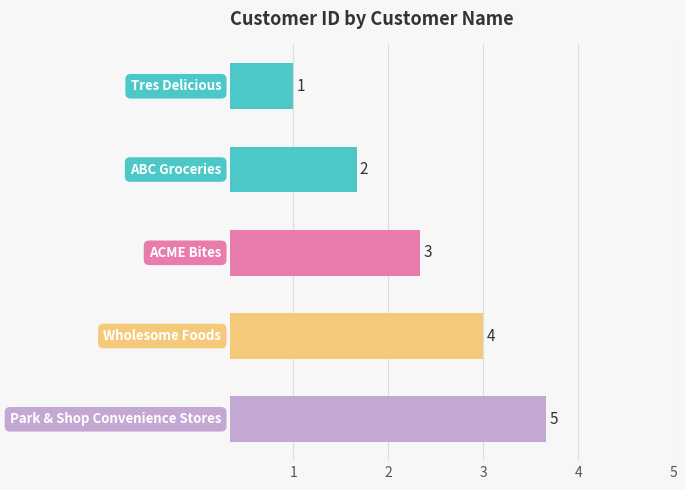

Are the bars horizontal?

Yes